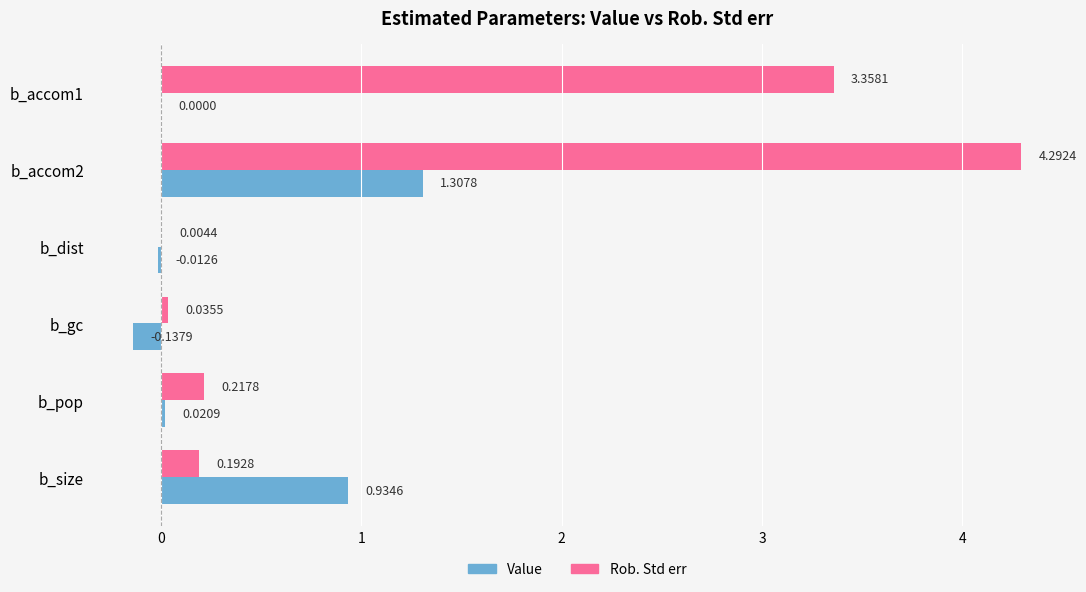

Between b_pop and b_size, which series saw the biggest shift?

Value